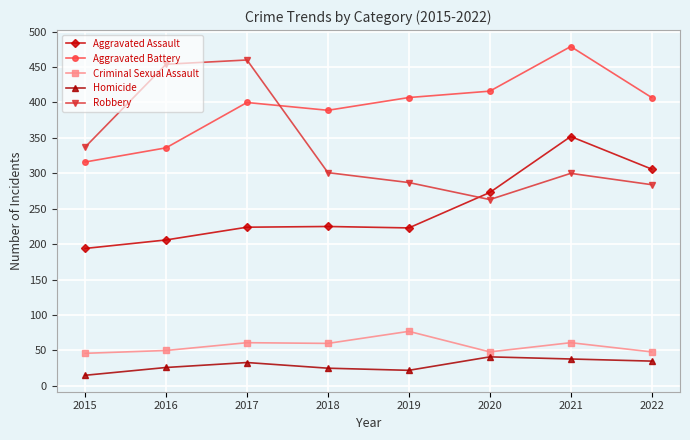

Where is Robbery nearest to the value 361?

2015